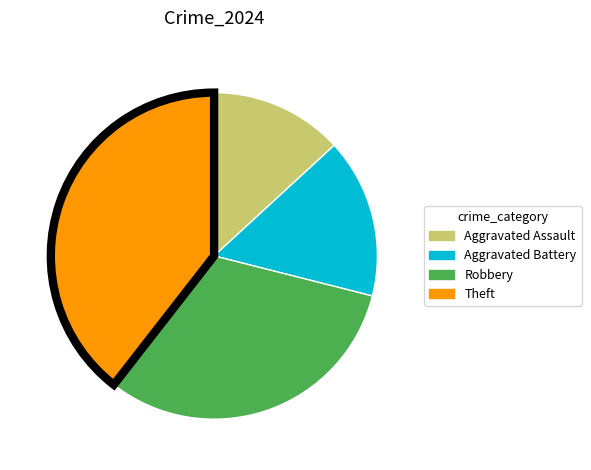

What is the smallest slice in the pie chart?

Aggravated Assault